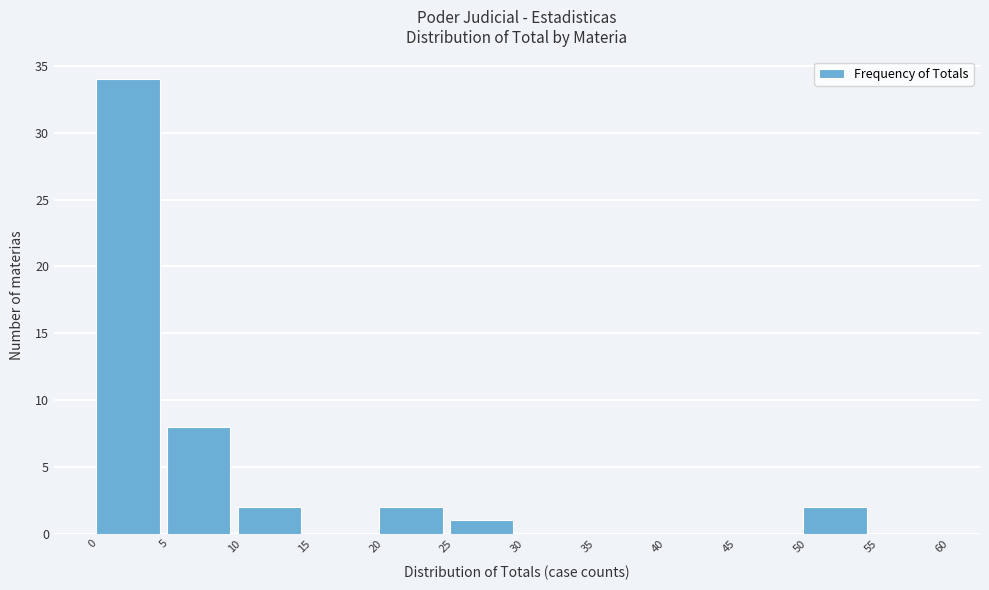

Over which range of the x-axis is the bar tallest?

0 to 5